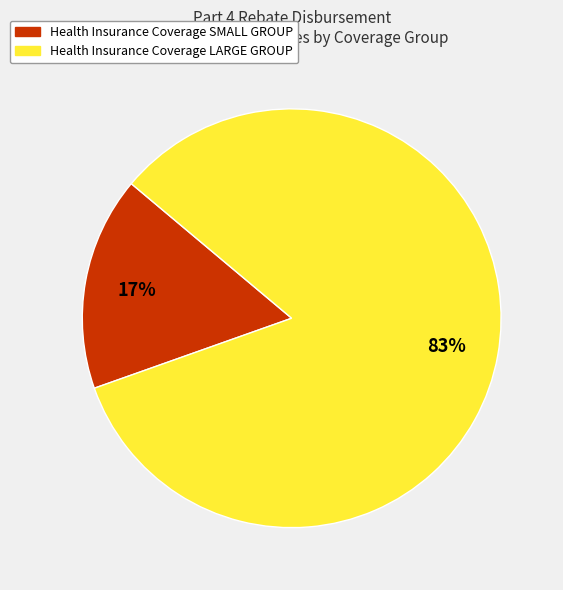

What percentage is the Health Insurance Coverage LARGE GROUP slice, to the nearest percent?

83%